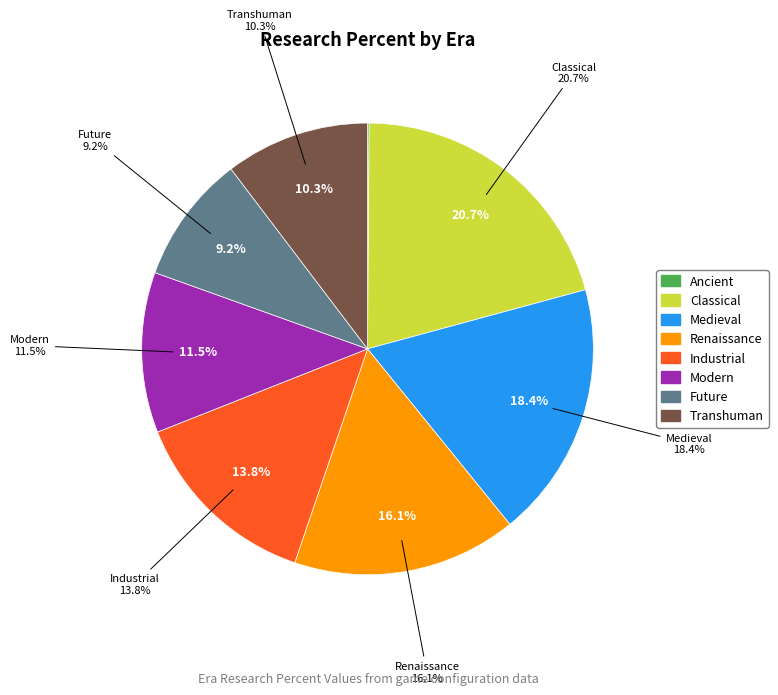

Between ERA_TRANSHUMAN and ERA_MODERN, which is larger?

ERA_MODERN